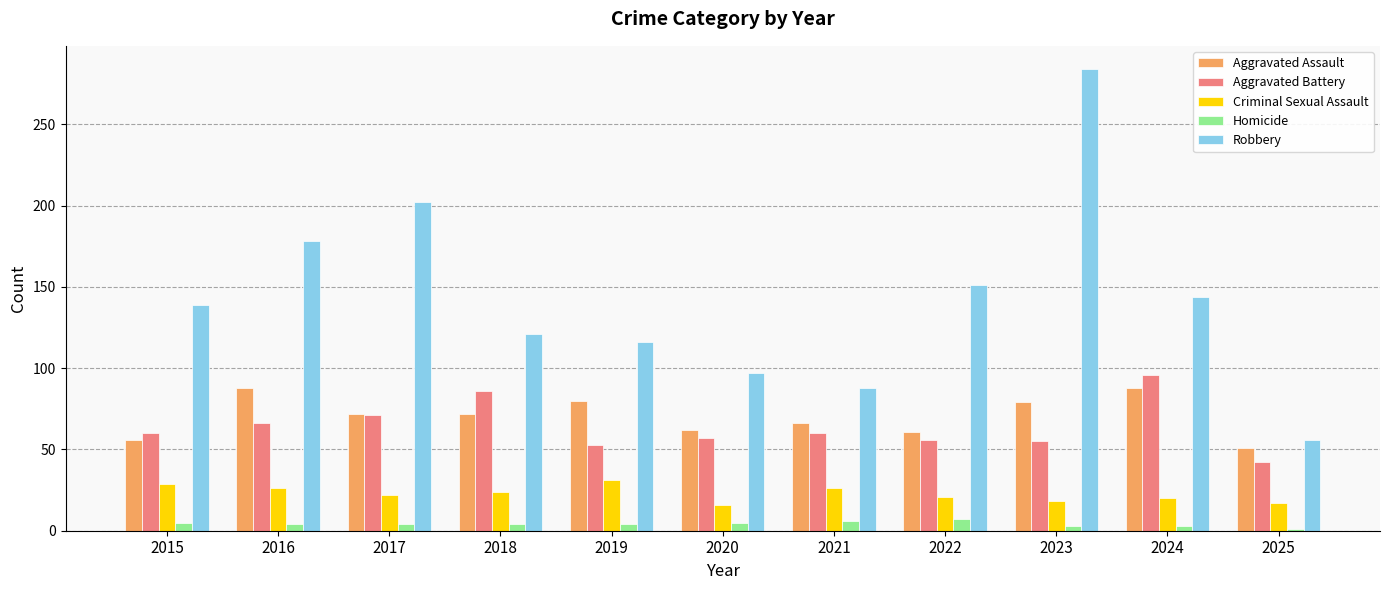

How many data points in Robbery are less than 139?

5